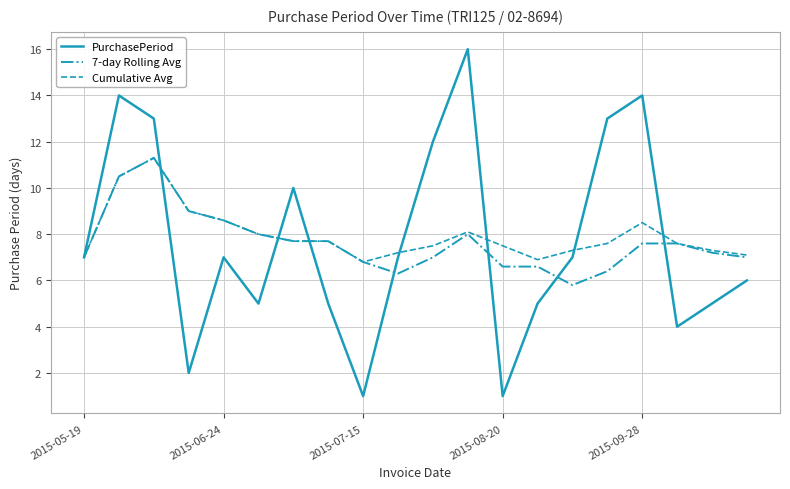

Which series has the largest range (max minus min)?

PurchasePeriod